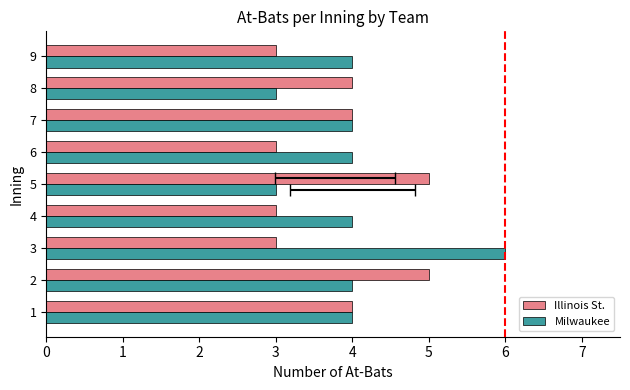

What is the value of the Illinois St. bar at the 1st from the left?

4